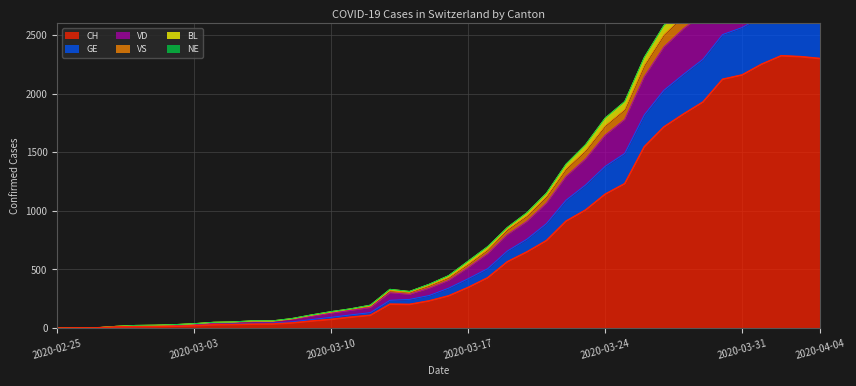

At which category does VS reach its first local valley?

2020-03-07